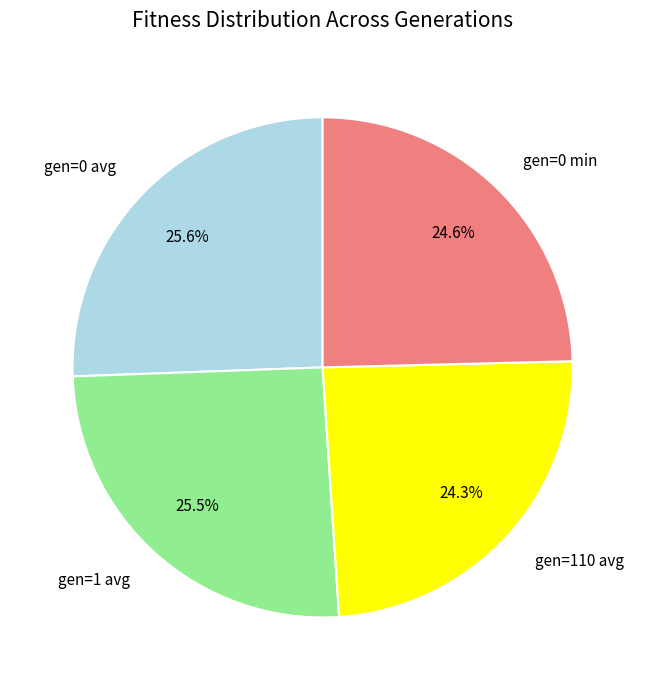

Between gen=110 avg and gen=0 avg, which is larger?

gen=0 avg